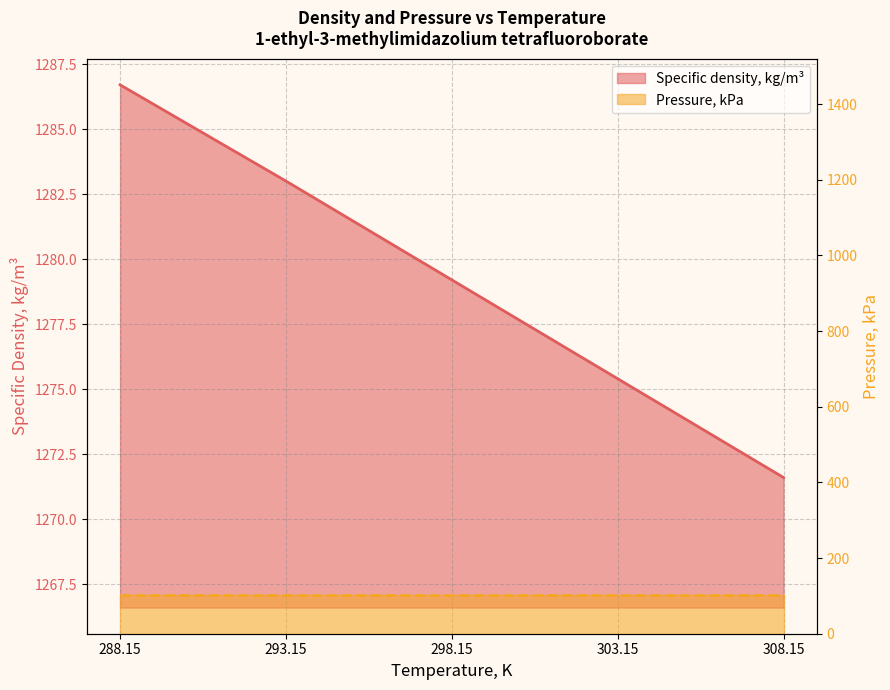

At 303.15, list the series in order from smallest to largest.

Pressure, kPa, Specific density, kg/m³